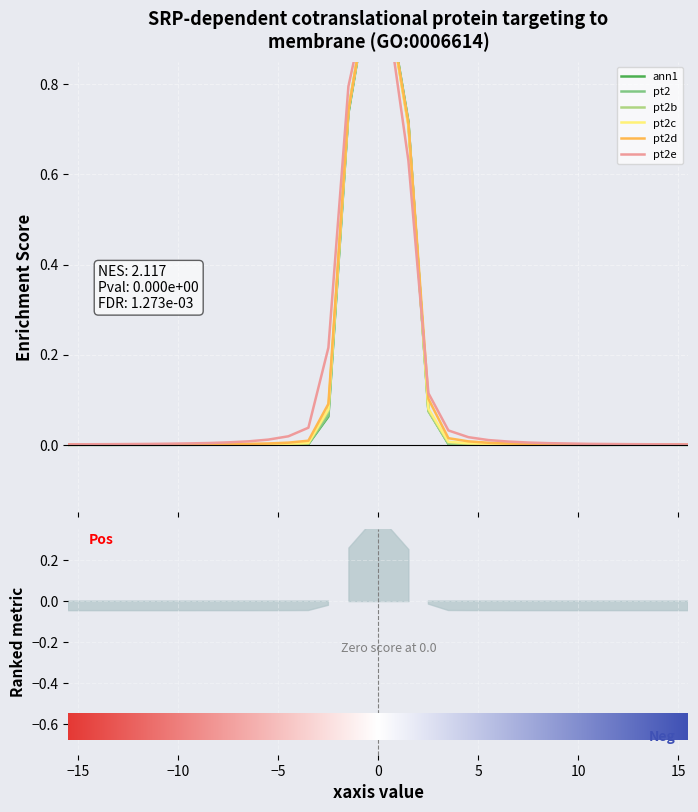

At pt2b, list the series in order from smallest to largest.

ann1, pt2, pt2b, pt2c, pt2d, pt2e